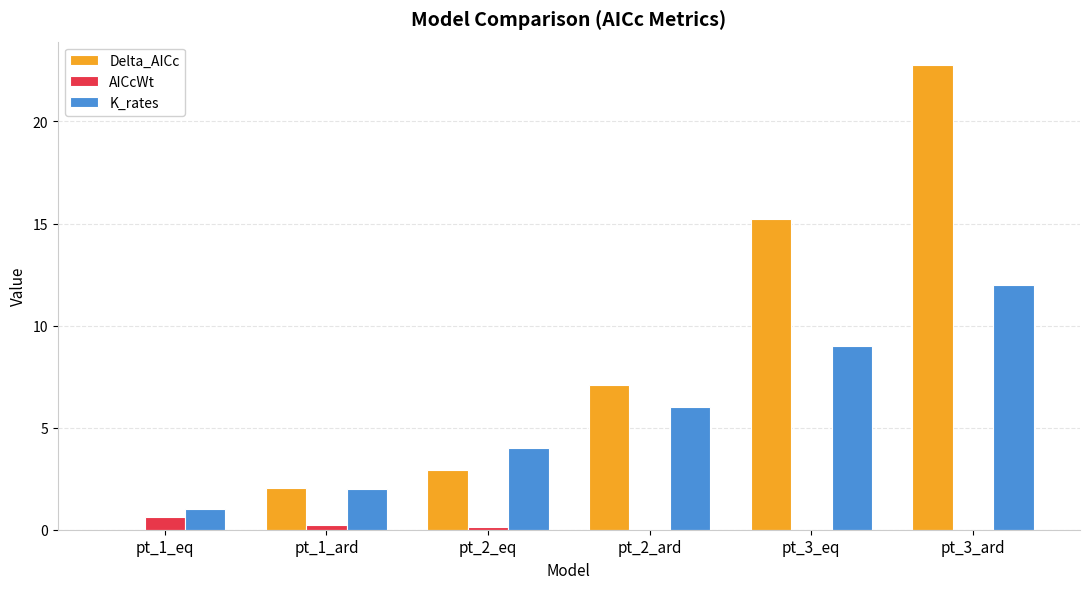

At which category is the sum across all series the highest?

pt_3_ard